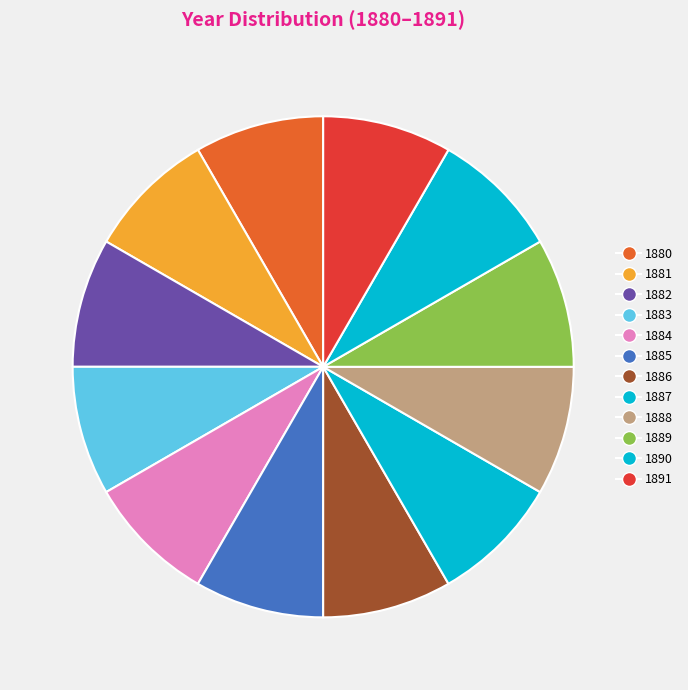

Rank the categories by value from highest to lowest.

1891, 1890, 1889, 1888, 1887, 1886, 1885, 1884, 1883, 1882, 1881, 1880